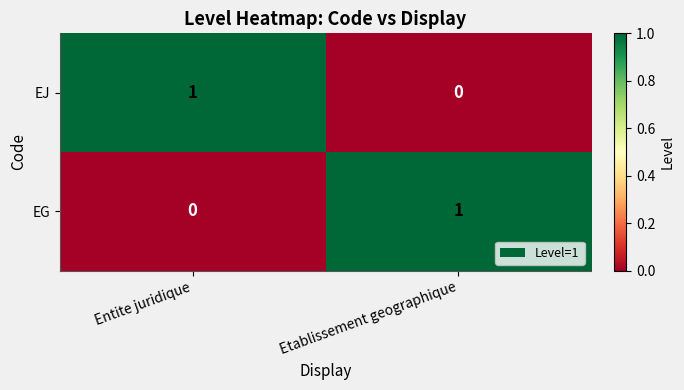

The EG series shows 0 at Entite juridique. True or false?

True